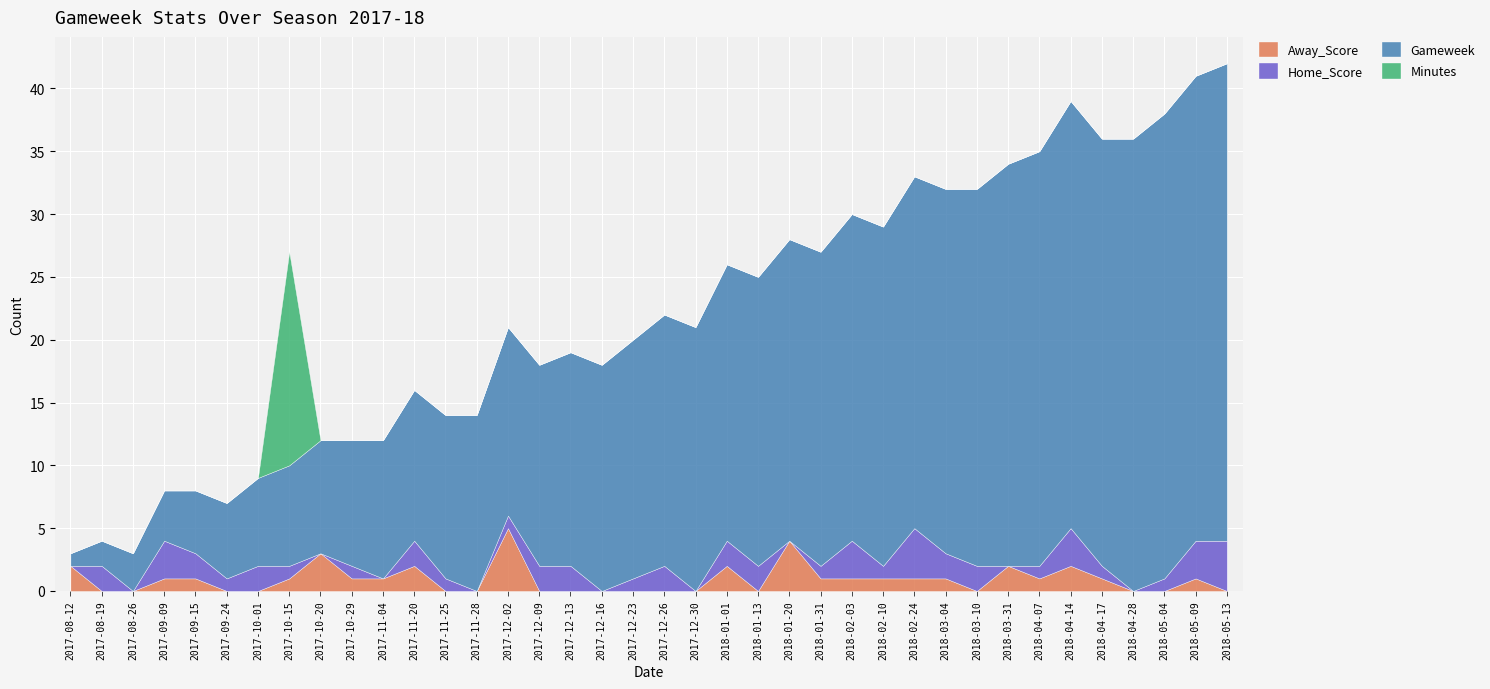

Which series has the largest range (max minus min)?

Gameweek